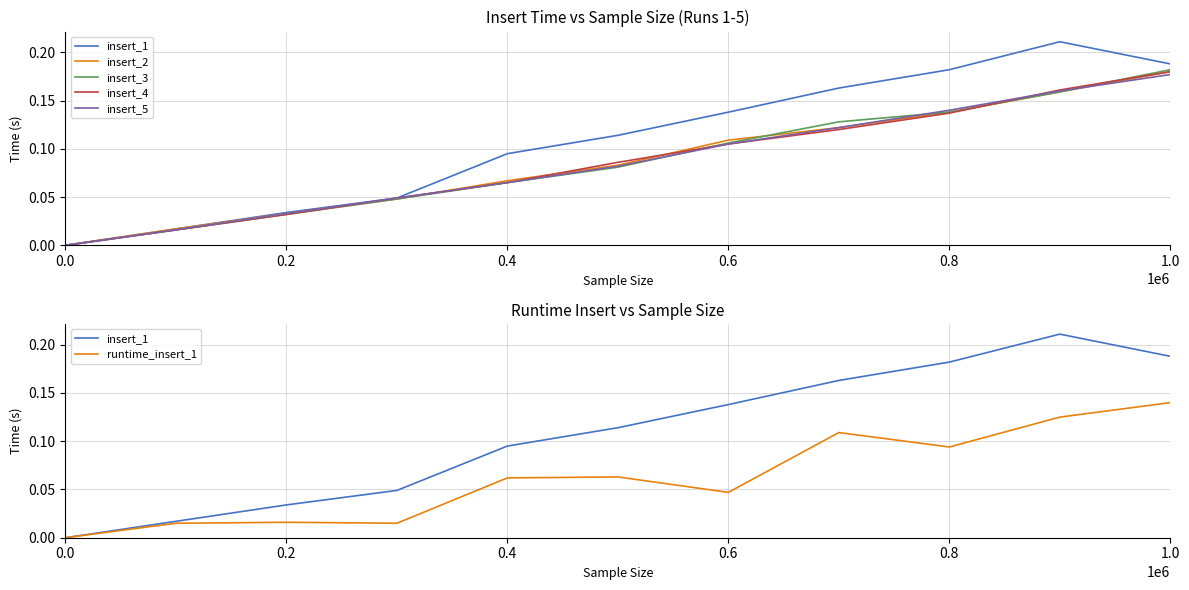

What is the average value of the runtime_insert_1 series?

0.1